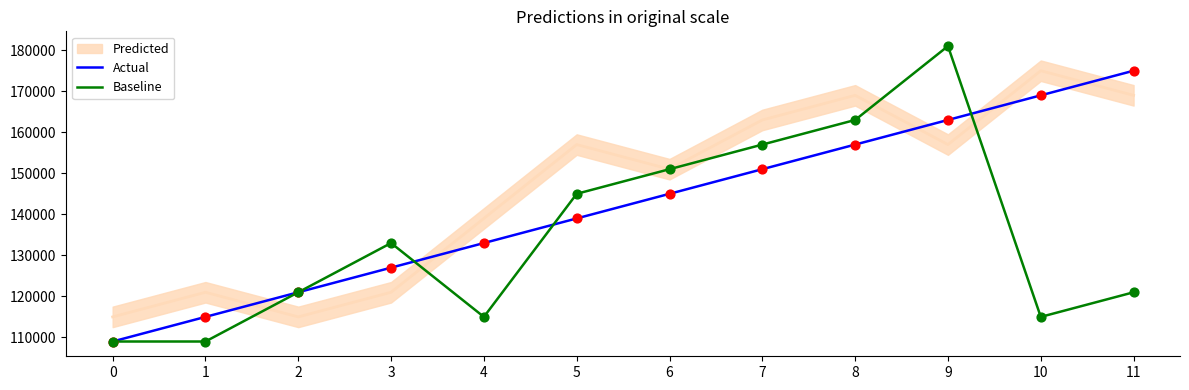

Which series has the largest total across all categories?

Actual